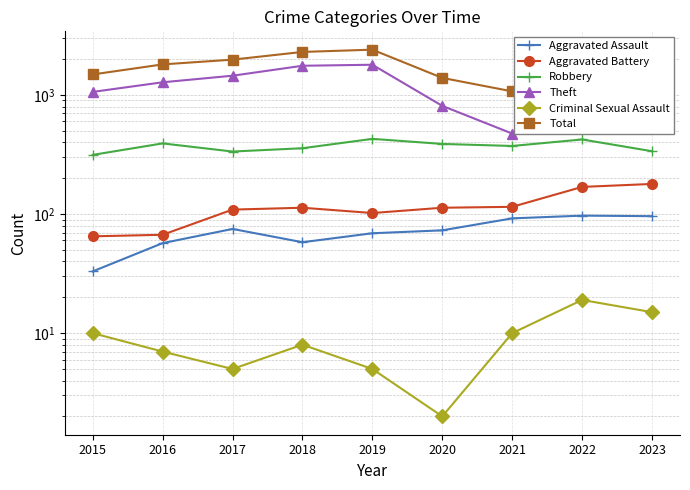

What is the difference between the maximum and minimum values in the Aggravated Assault series?

64